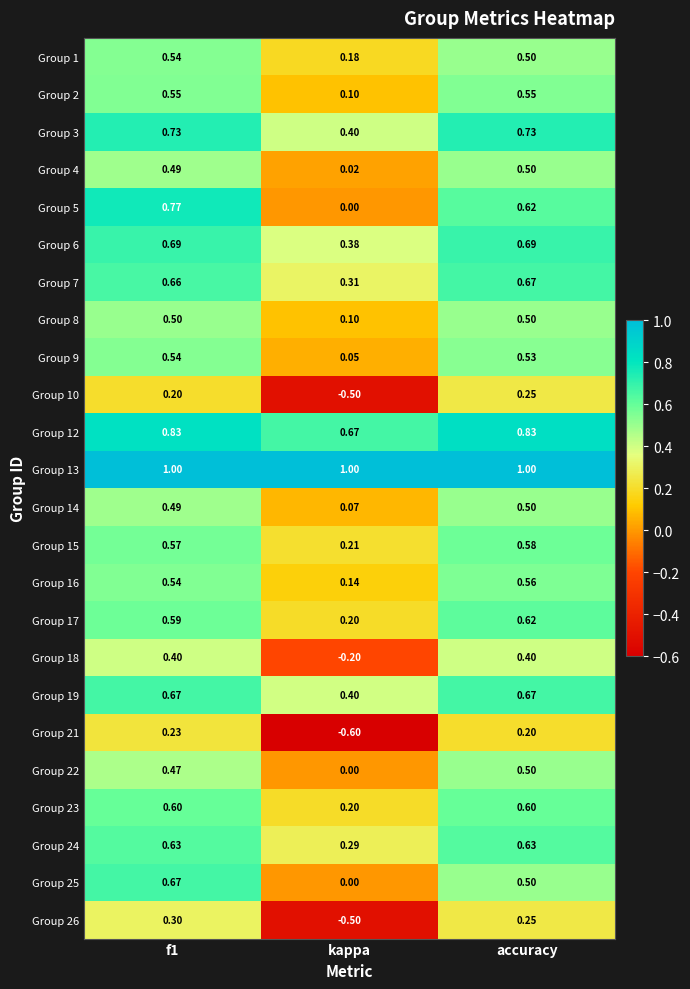

At which label is Group 12 closest to 0?

kappa